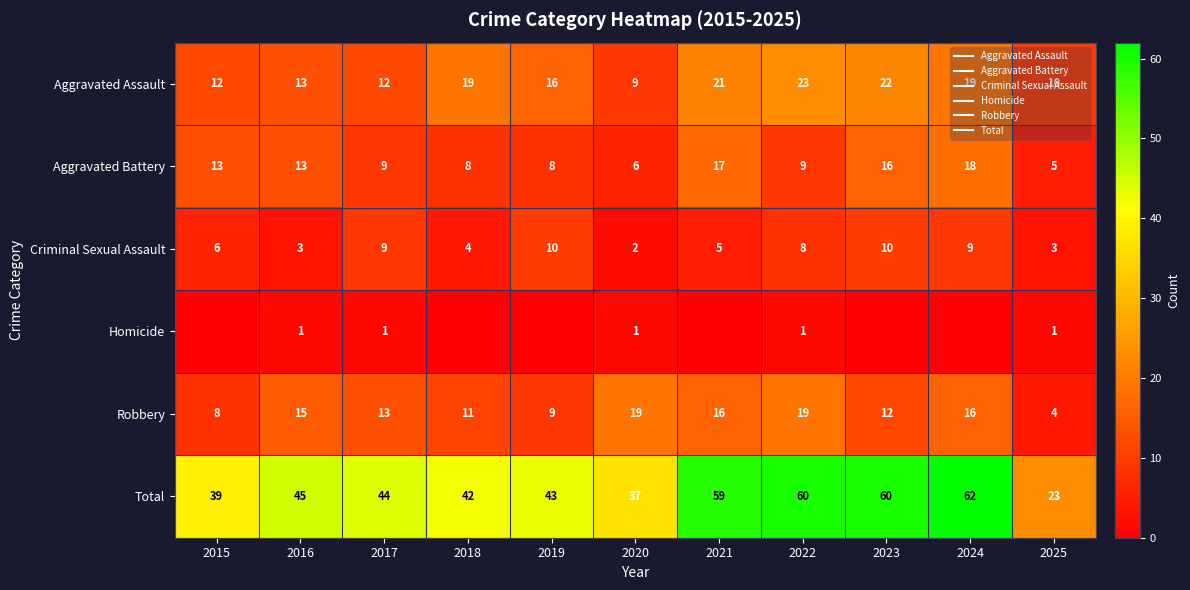

Rank the series at 2023 from highest to lowest value.

Total, Aggravated Assault, Aggravated Battery, Robbery, Criminal Sexual Assault, Homicide